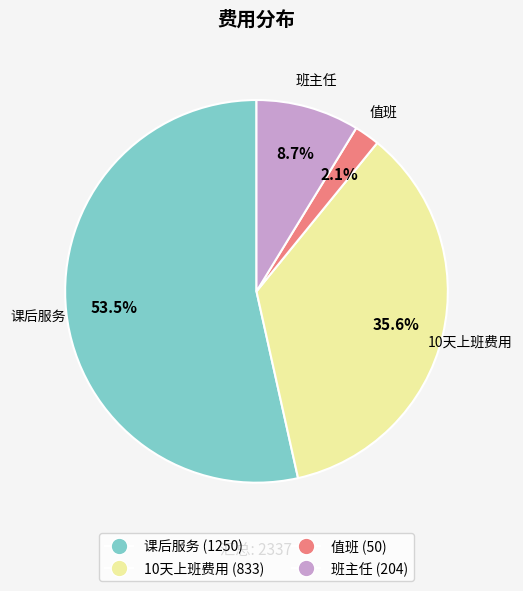

Between 值班 and 课后服务, which is larger?

课后服务